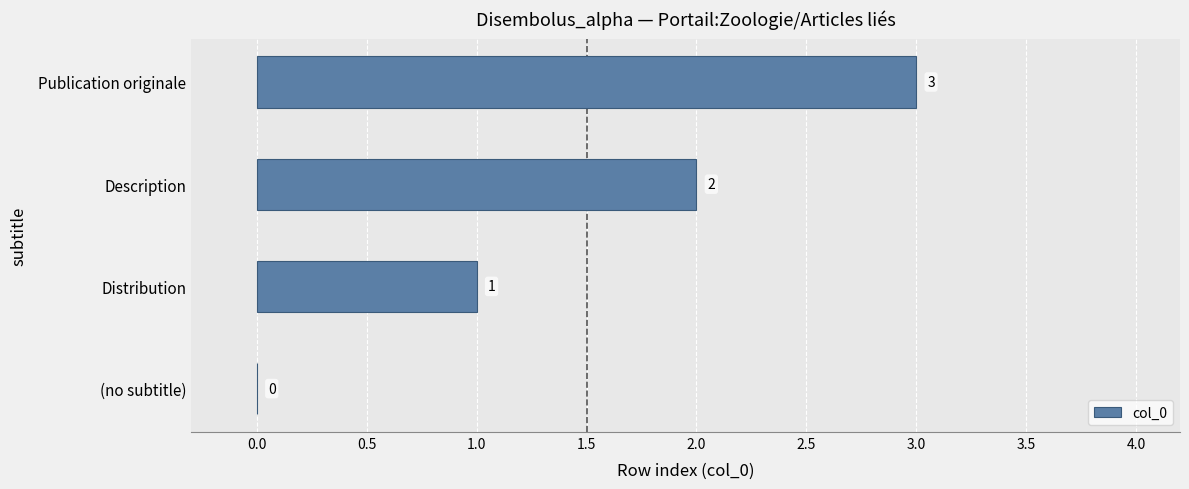

What is the change in value from (no subtitle) to Distribution?

+1